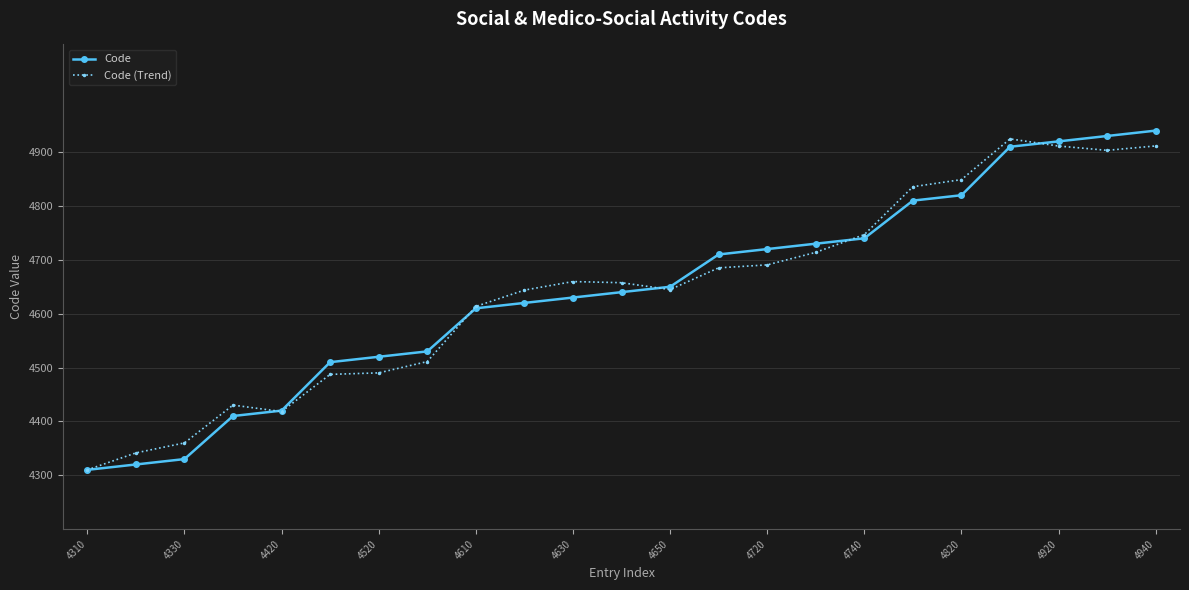

What is the minimum value for Code?

4310.0